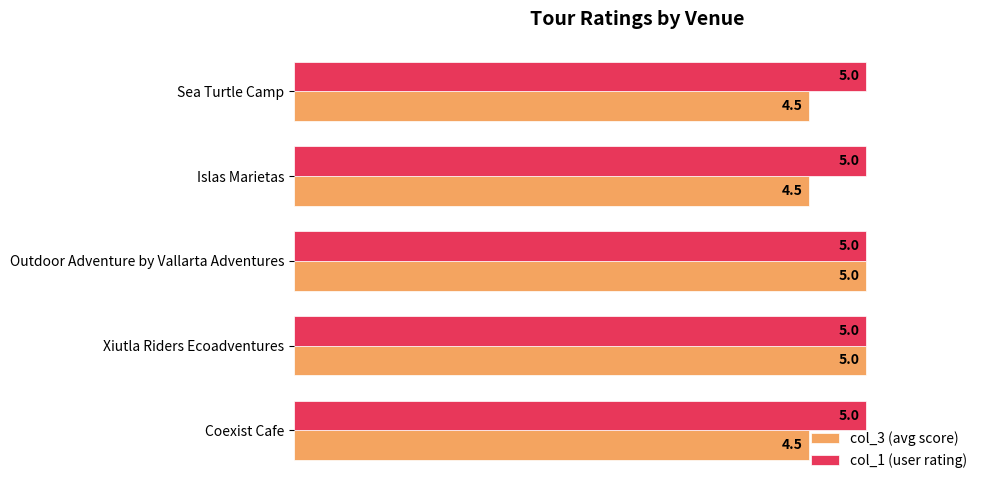

Between Coexist Cafe and Outdoor Adventure by Vallarta Adventures, which series saw the biggest shift?

col_3 (avg score)